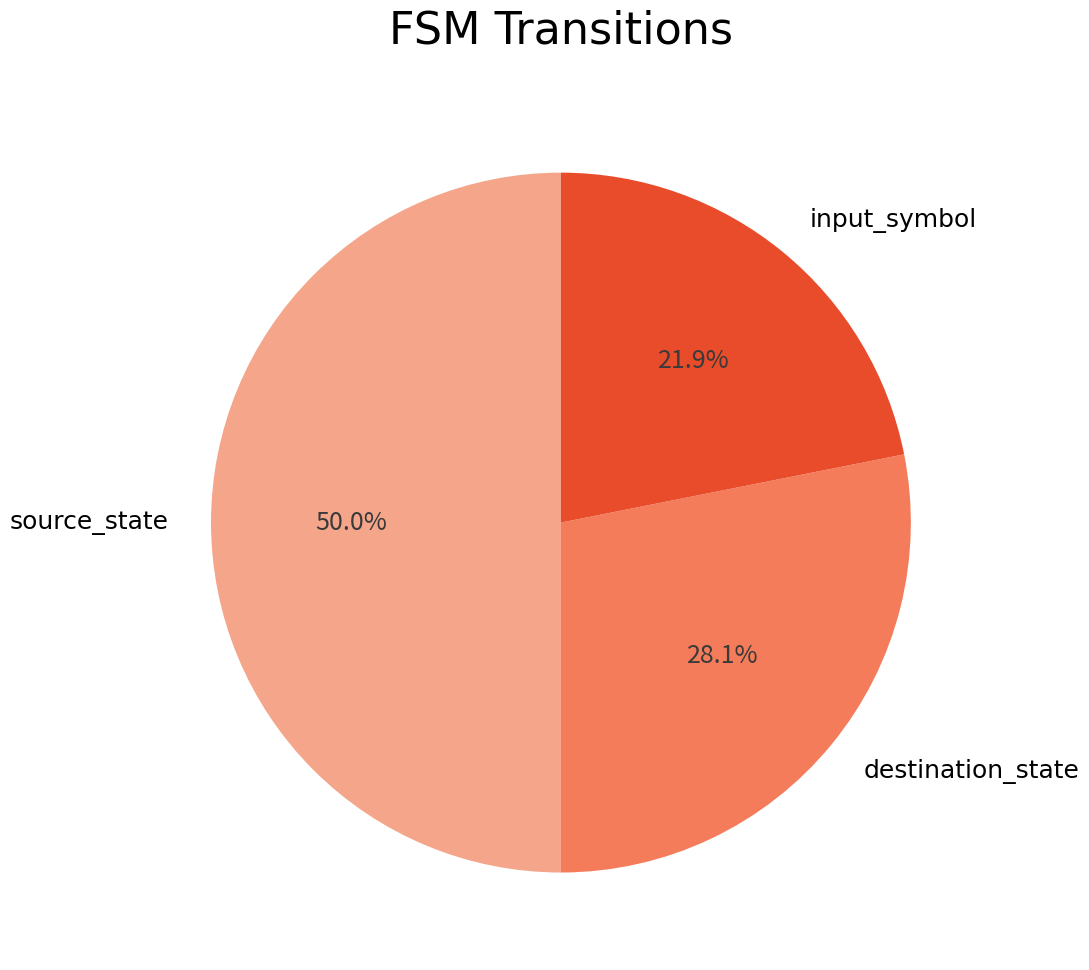

Which has a higher value, source_state or input_symbol?

source_state